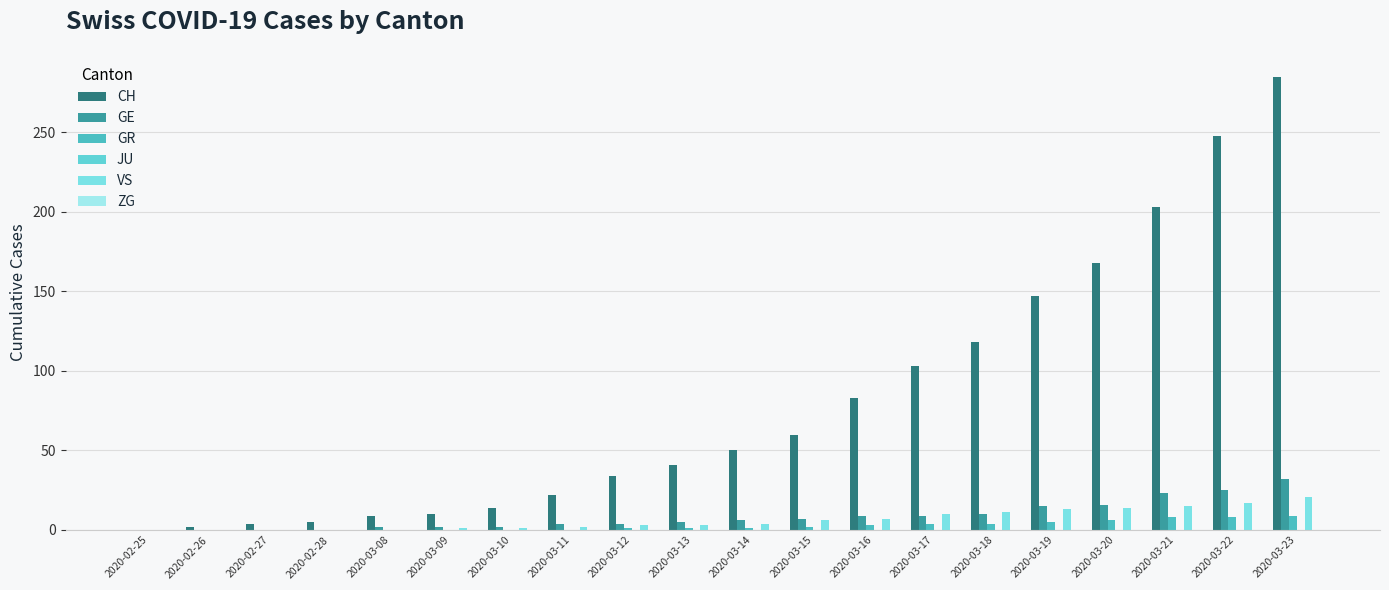

List the series in order of their peak value, highest first.

CH, GE, VS, GR, JU, ZG